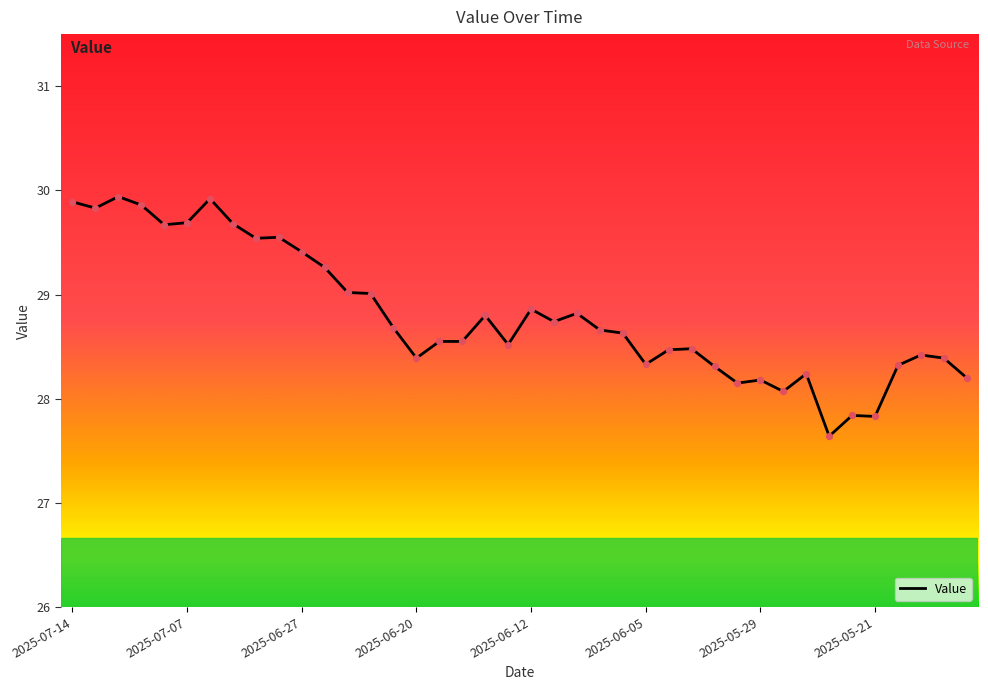

What is the minimum value shown in the chart?

27.6